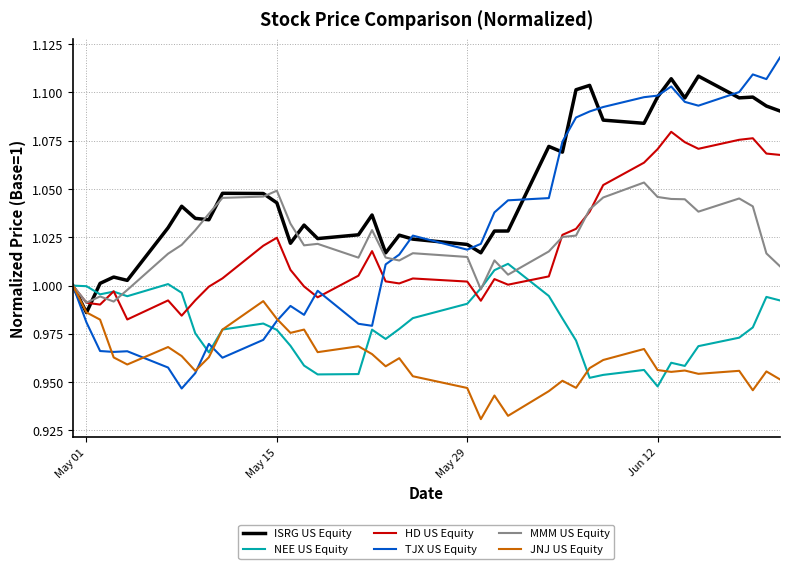

Rank the series by their maximum value, from lowest to highest.

JNJ US Equity, NEE US Equity, MMM US Equity, HD US Equity, ISRG US Equity, TJX US Equity